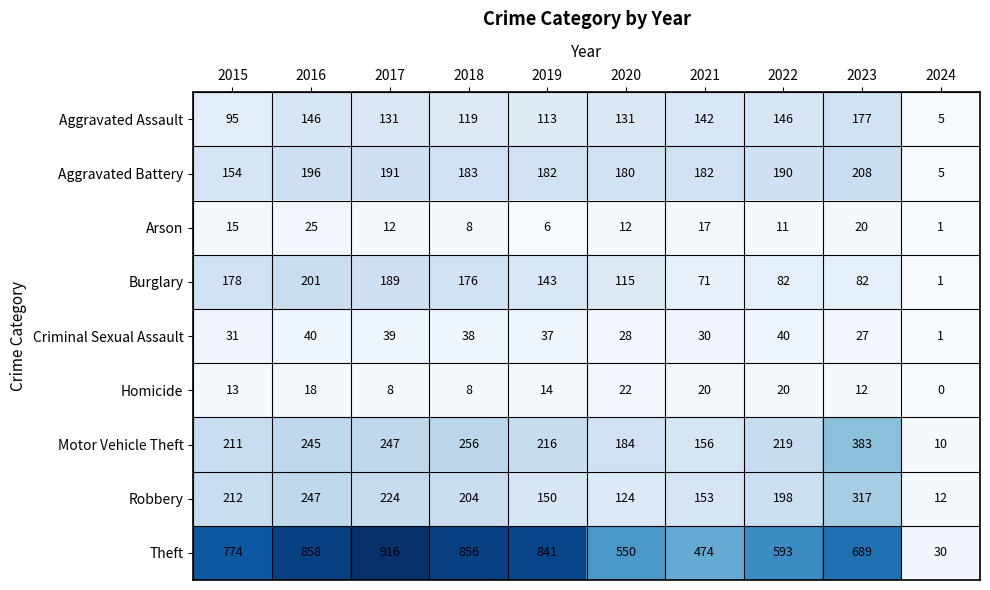

Which series has the largest range (max minus min)?

Theft